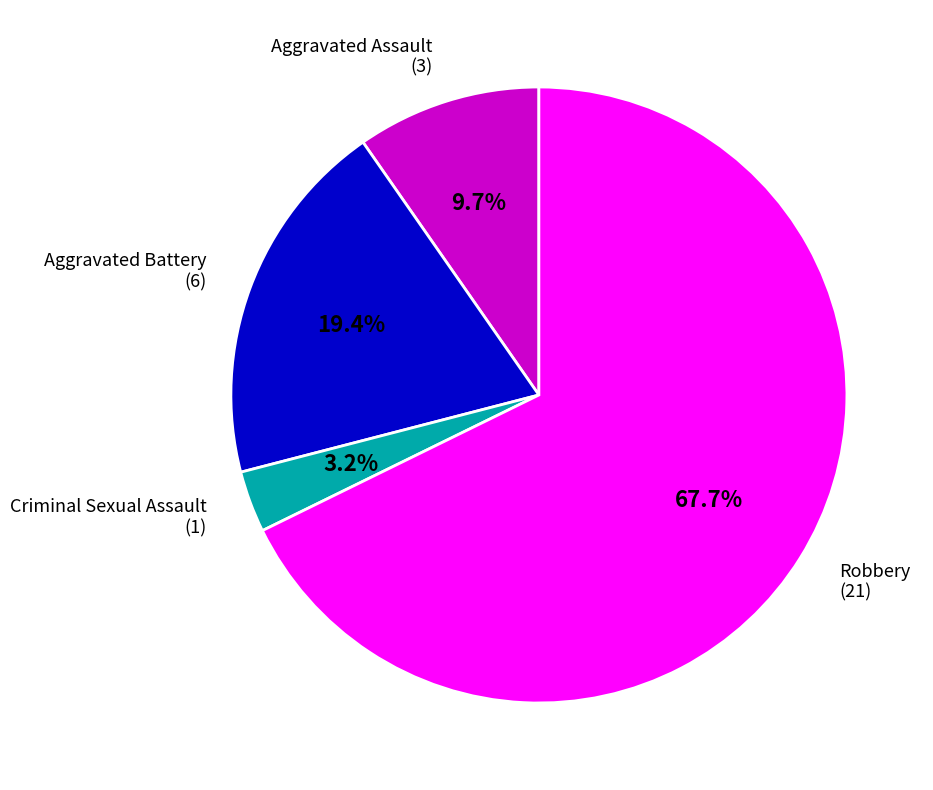

Is there a majority slice in this chart?

Yes